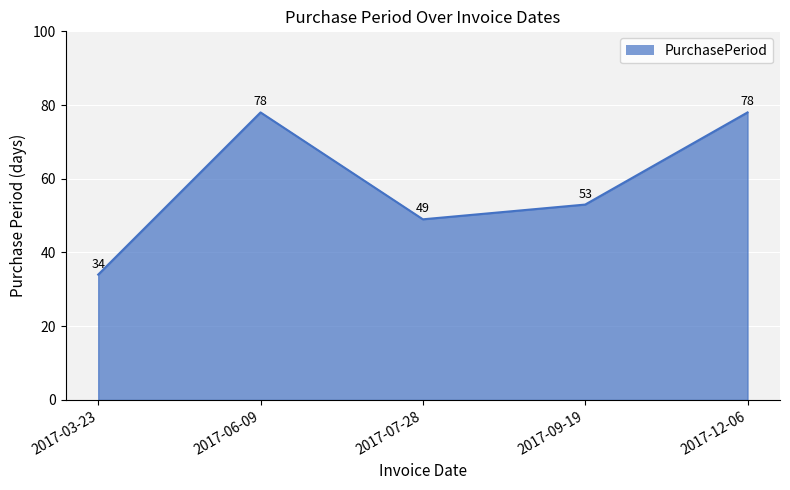

Reading left to right, list all the values displayed in this chart.

34	78	49	53	78